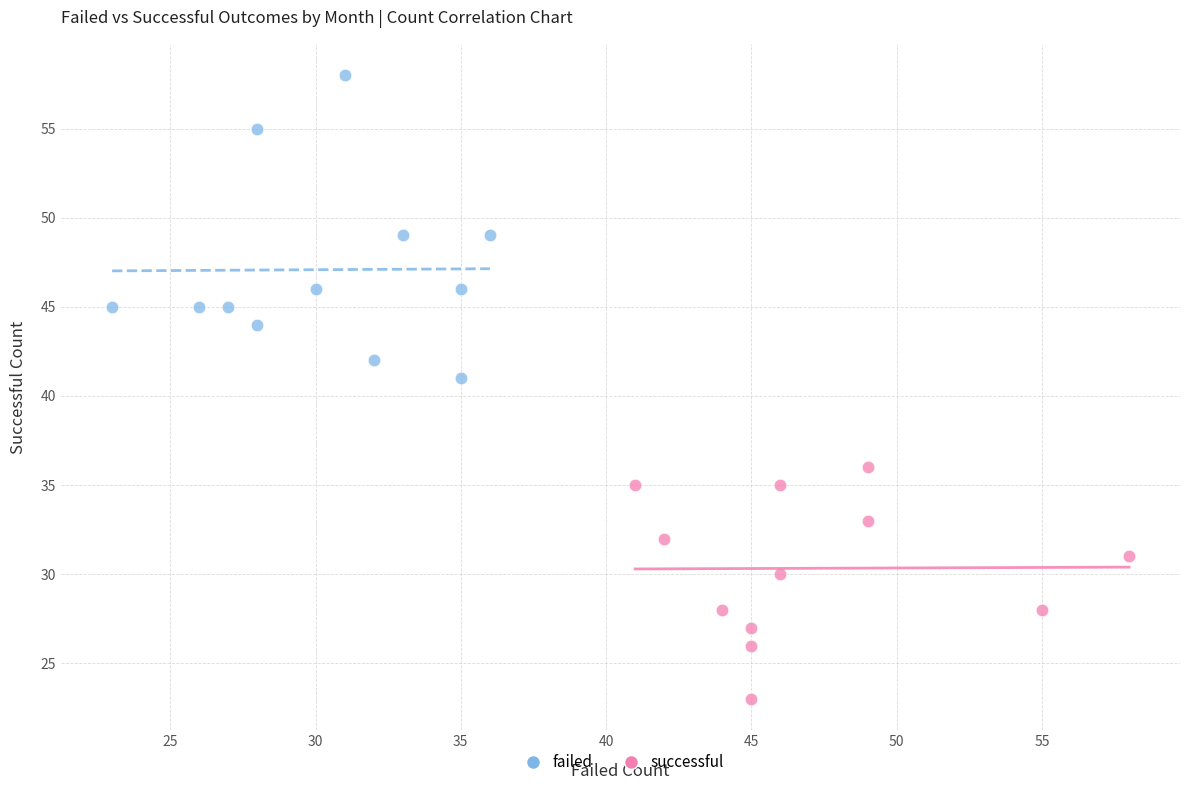

Which series has the widest spread of Y values?

failed